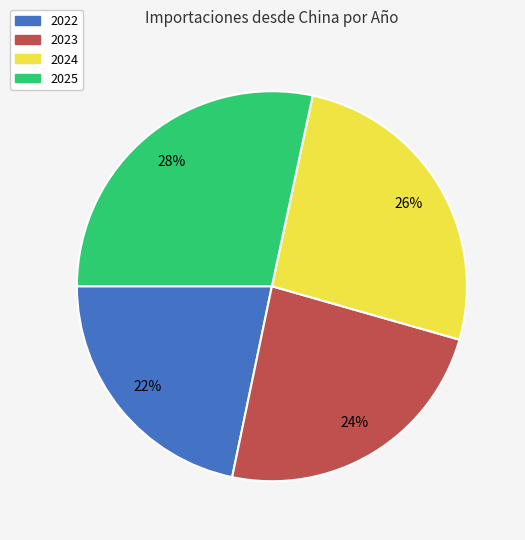

What is the ratio of the value at 2024 to the value at 2025?

0.9